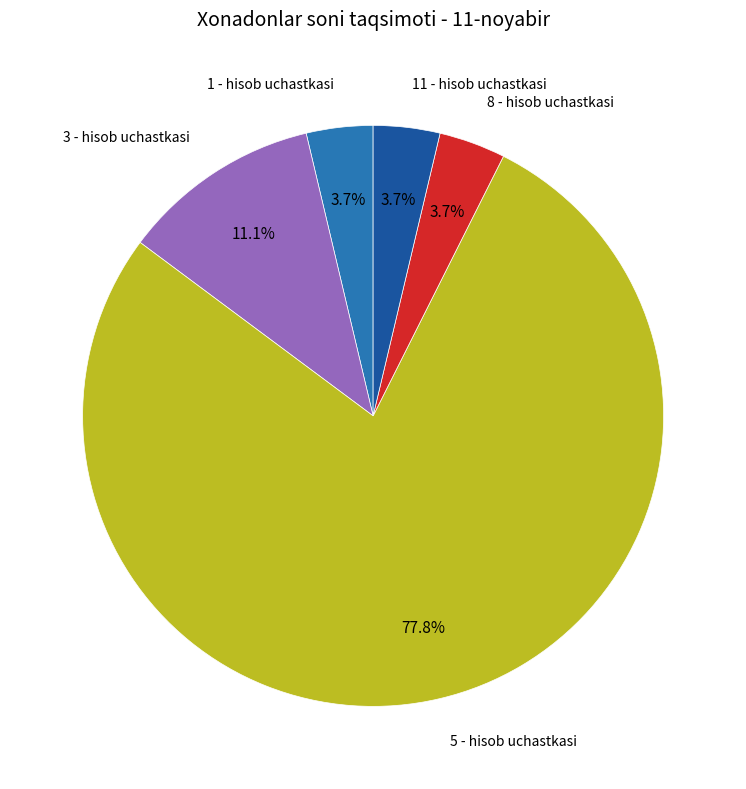

Is there a majority slice in this chart?

Yes